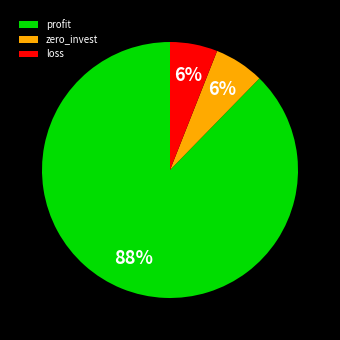

To the nearest percent, what is the combined percentage of profit and loss?

94%